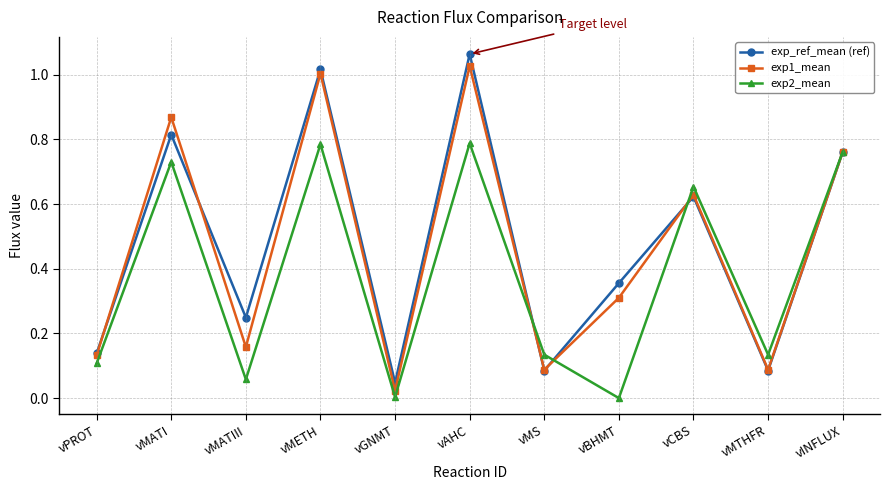

What position from the left is vCBS?

9